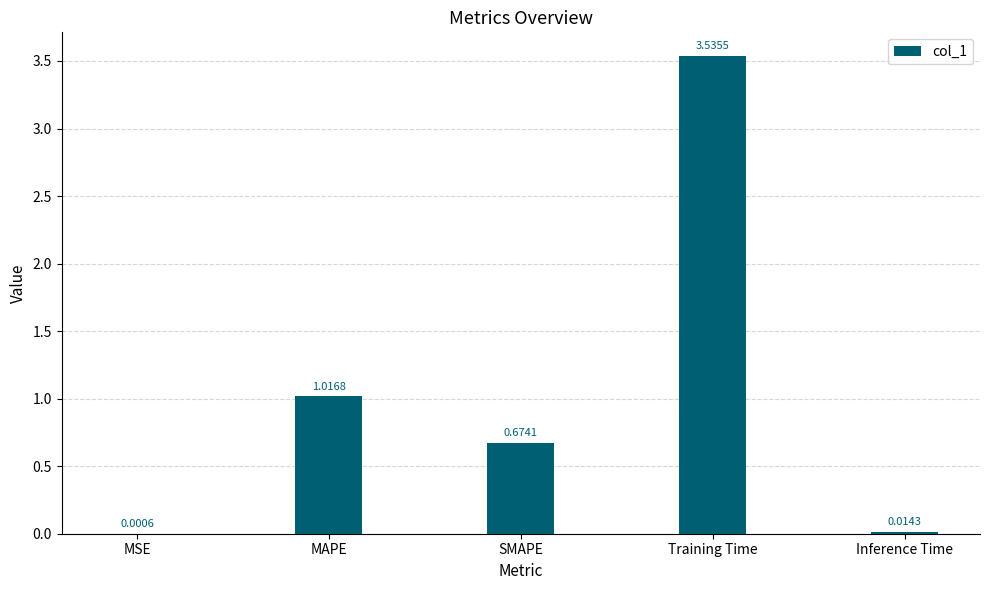

What is the sum of all values?

5.2